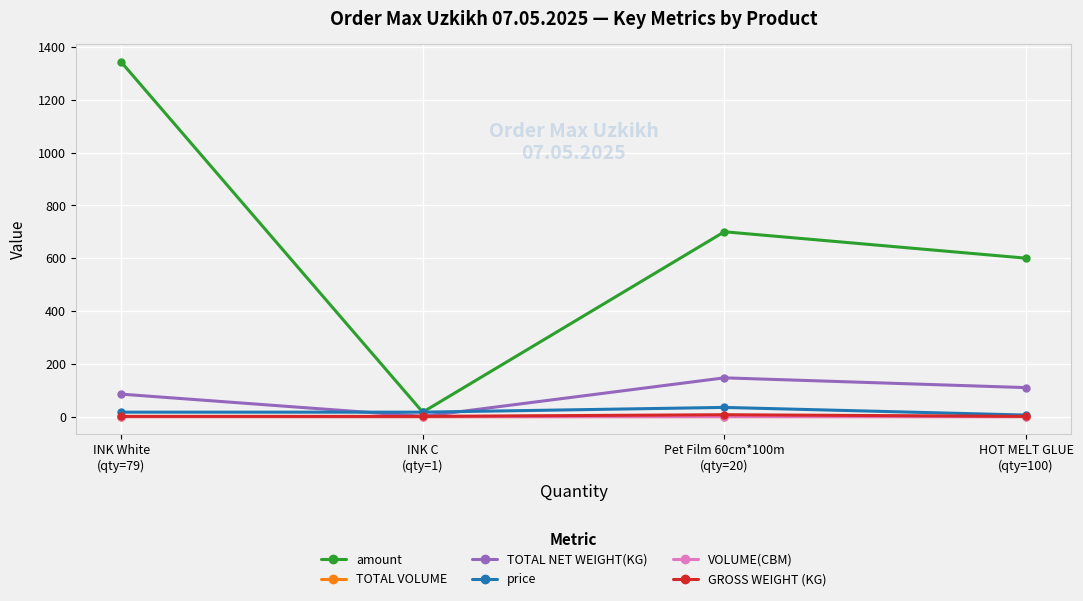

In price, how many points are higher than both neighbors (excluding endpoints)?

1